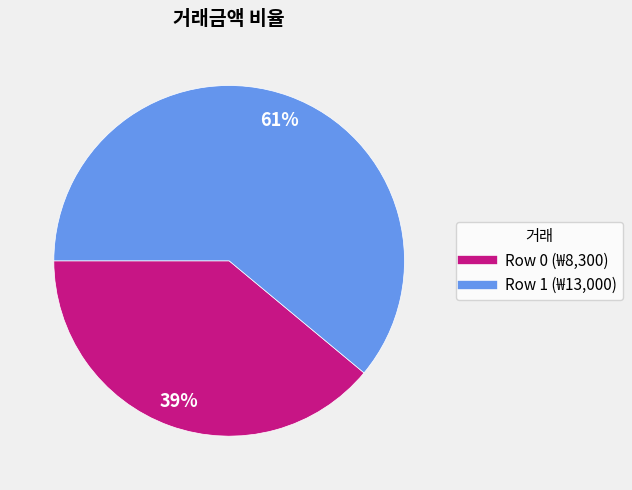

Is there any slice that represents more than half of the pie?

Yes